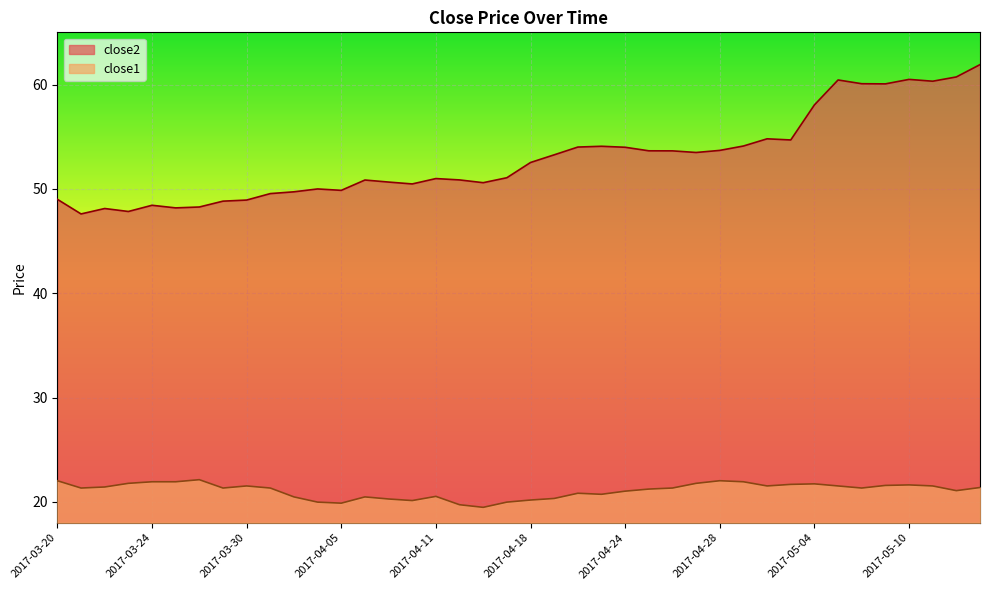

Rank the series by their average value, from lowest to highest.

close1, close2